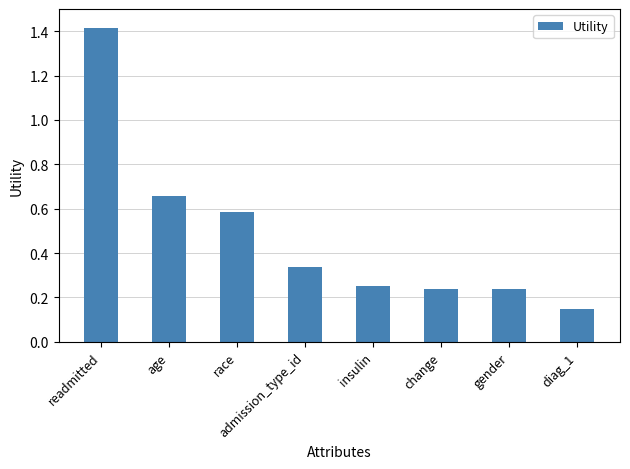

Is it true that the value at race is 0.3?

False